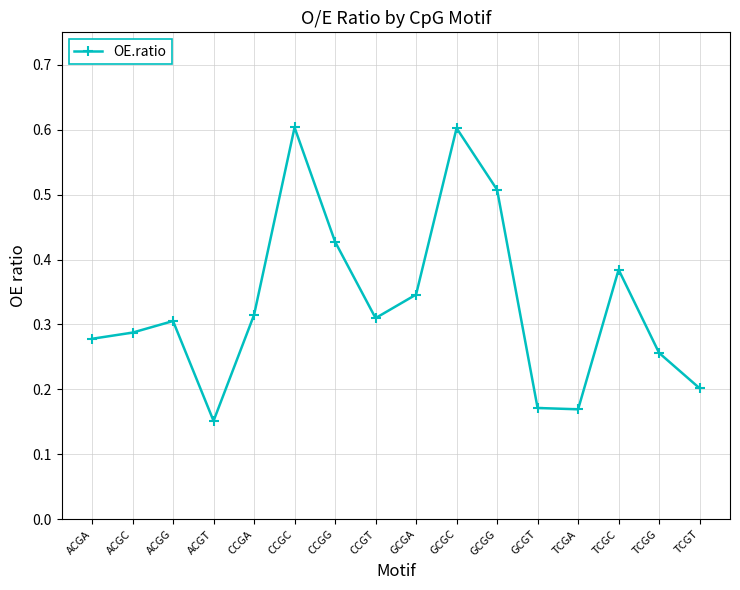

Between CCGT and ACGT, which is larger?

CCGT